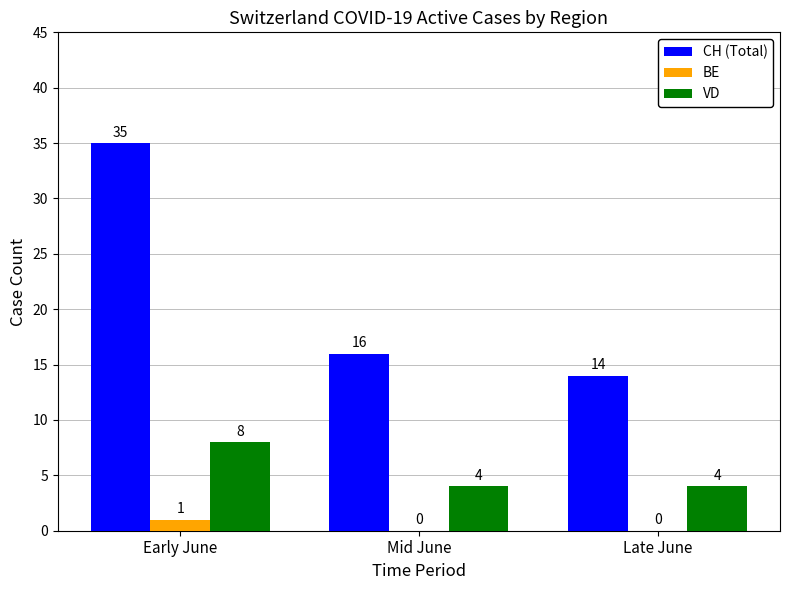

The VD series shows 8 at Early June. True or false?

True